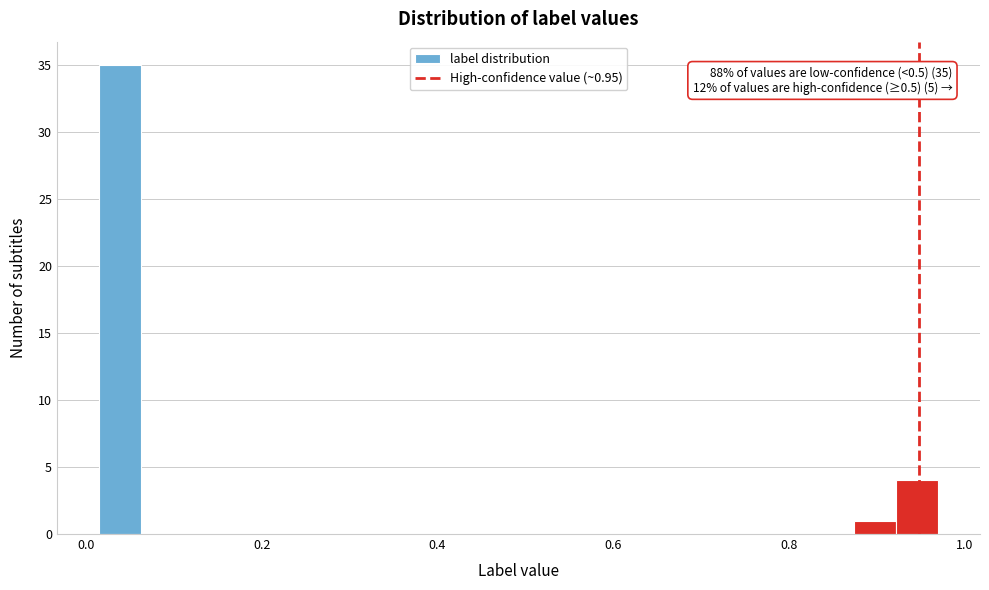

Around what value on the x-axis is the tallest bar? Give the approximate position of its centre, as read against the axis.

0.04